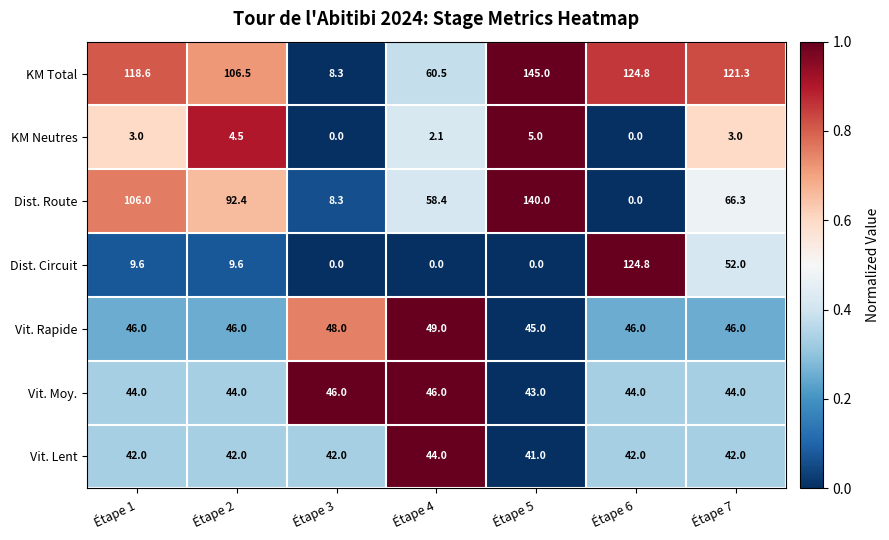

How many data points does each series have?

7